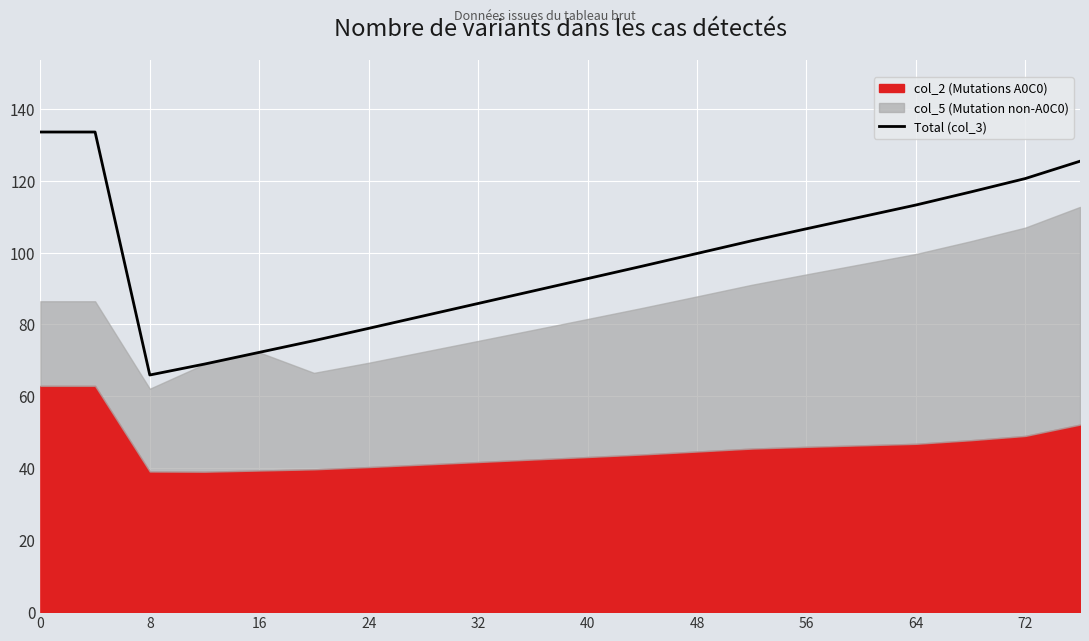

What is the lowest value of the Total (col_3) series?

65.9